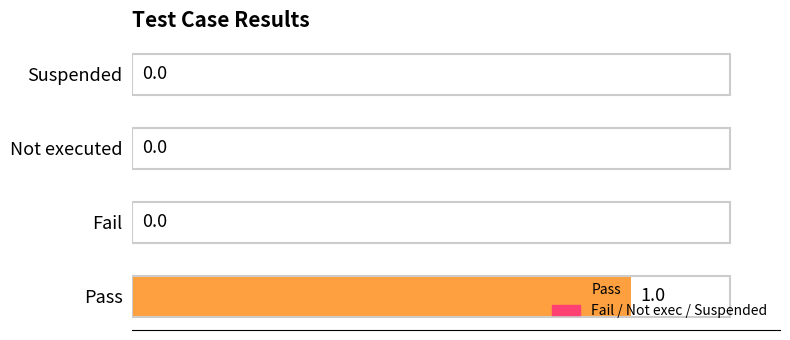

Which has a higher value, Pass or Suspended?

Pass